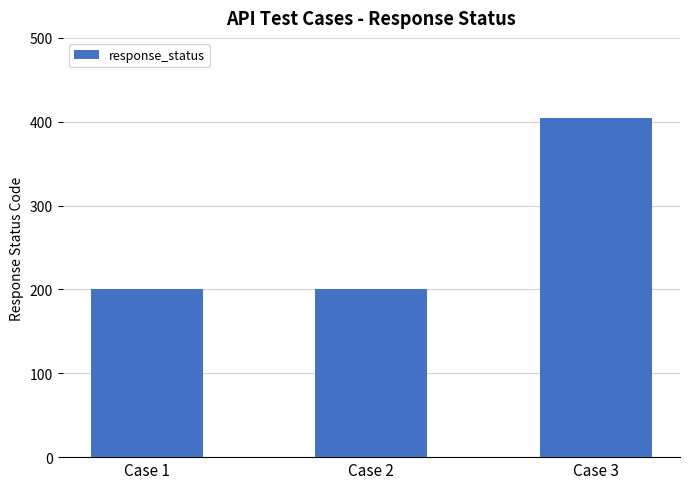

Is it true that the value at Case 1 is 92?

False